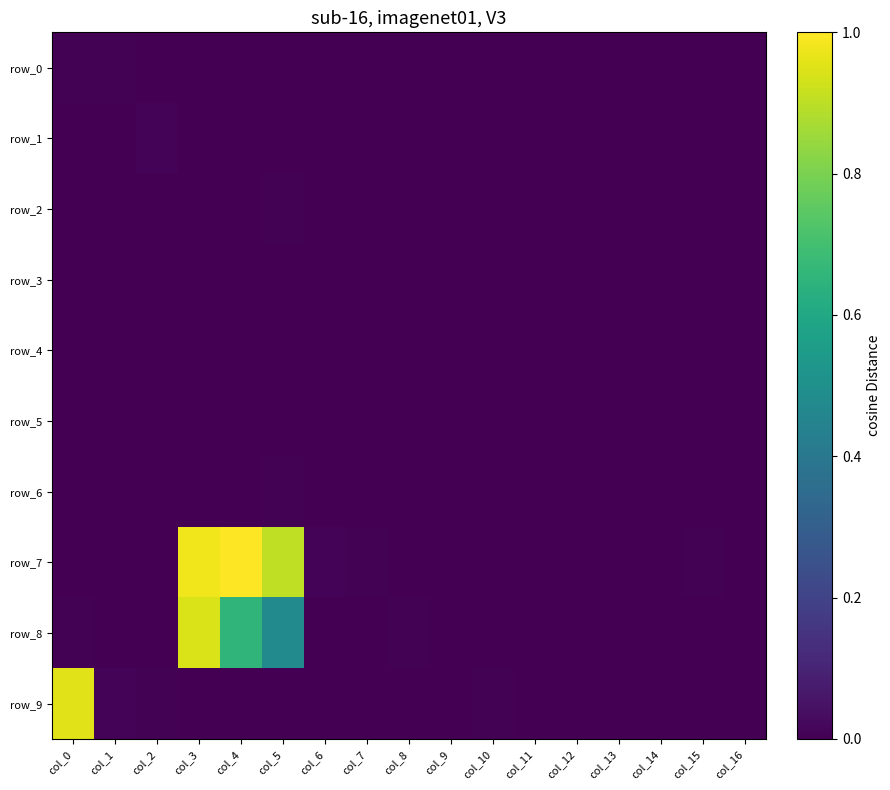

At which category is the sum across all series the highest?

col_3